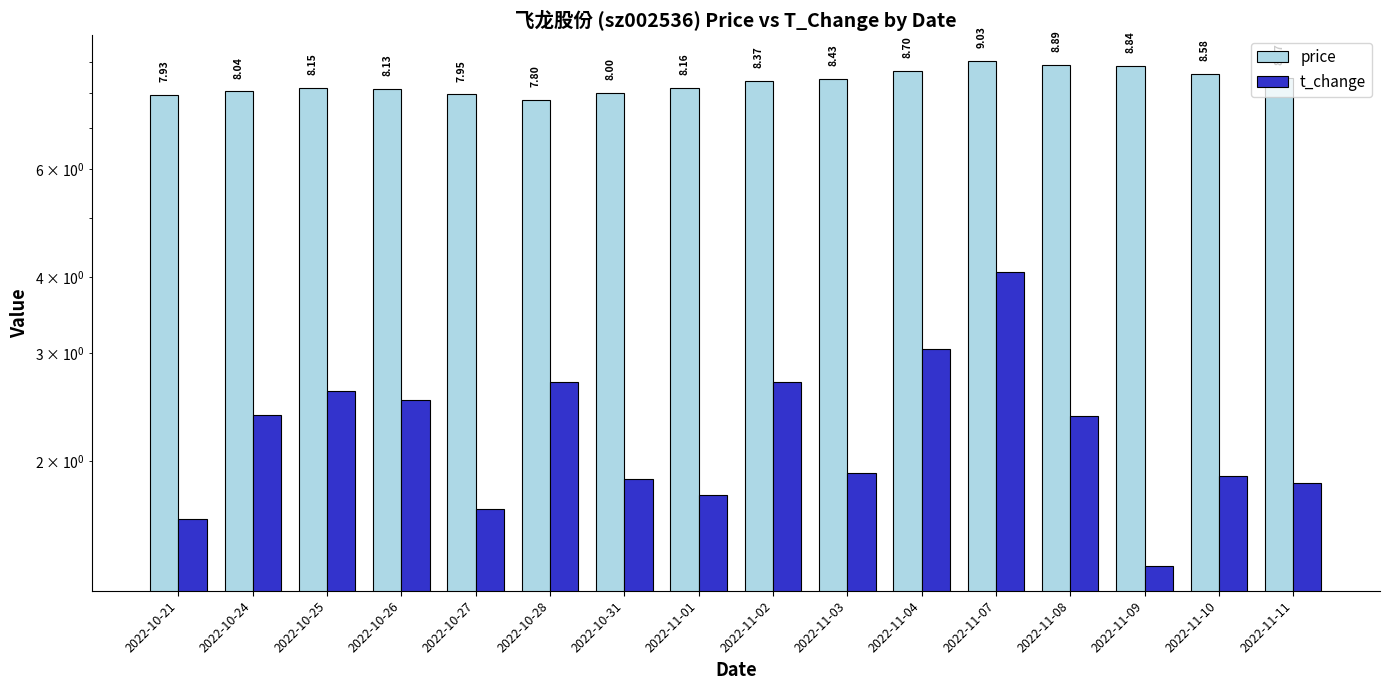

The value of t_change at 2022-11-01 is 2.5. True or false?

False